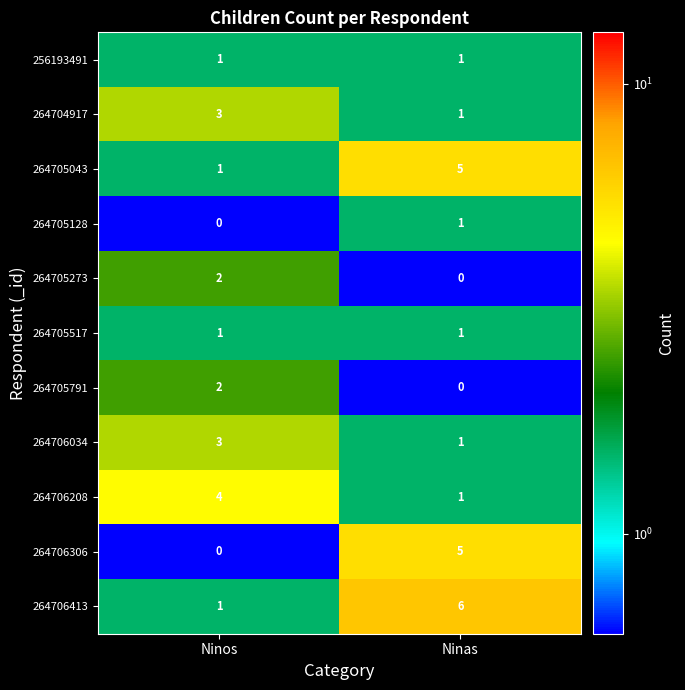

List the labels in order of 264704917 value, smallest first.

Ninas, Ninos